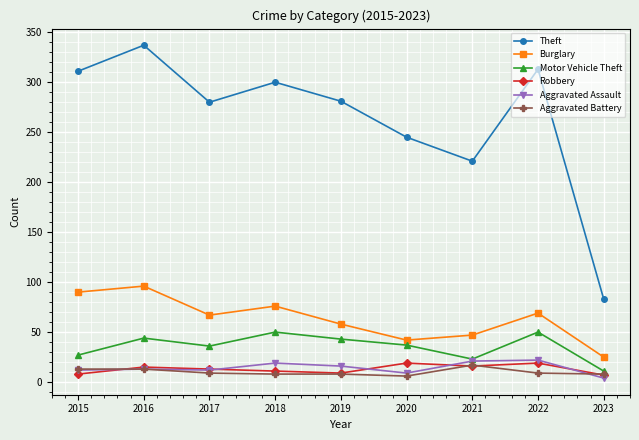

What is the difference between the highest and lowest values at 2015?

303